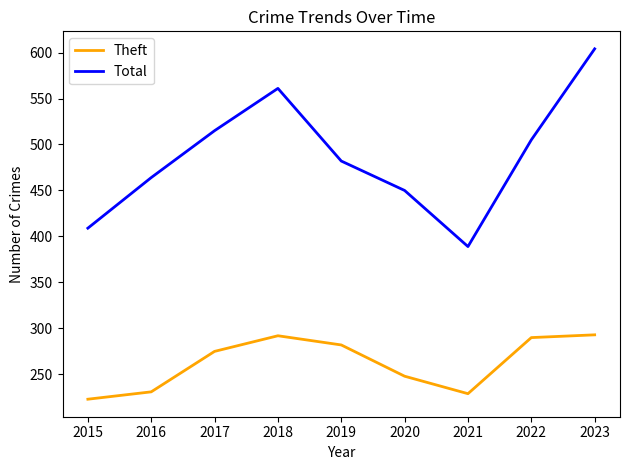

Where is Total nearest to the value 496?

2022